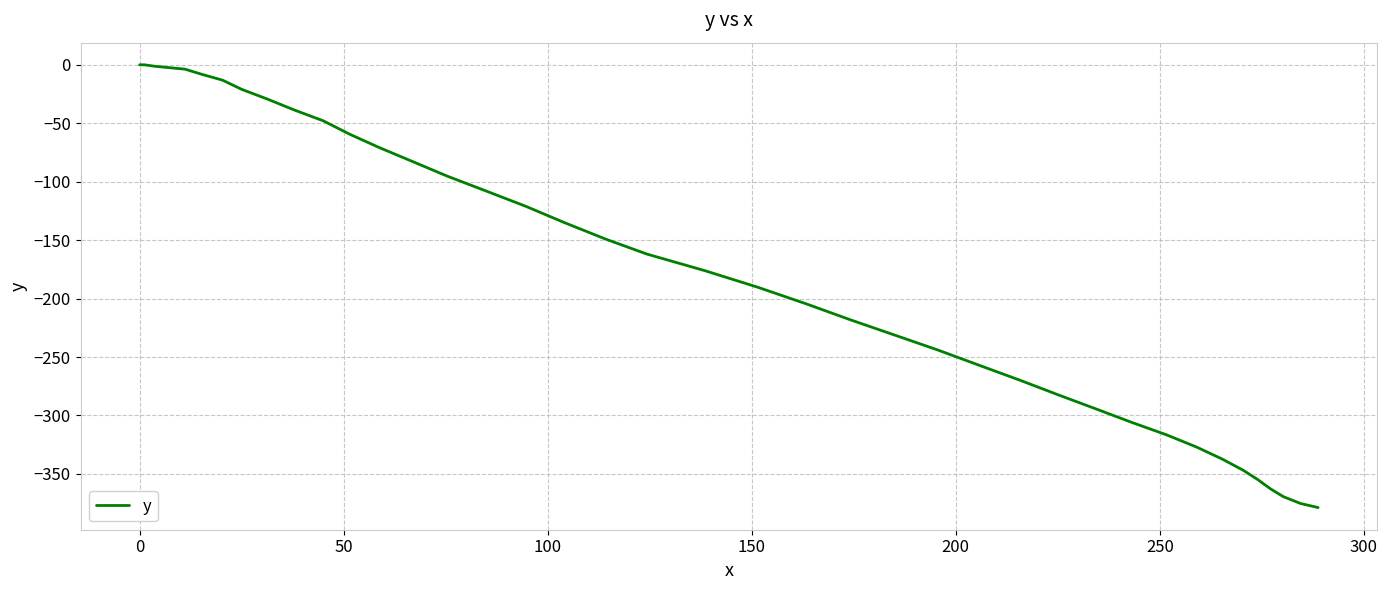

What is the minimum value shown in the chart?

-378.8